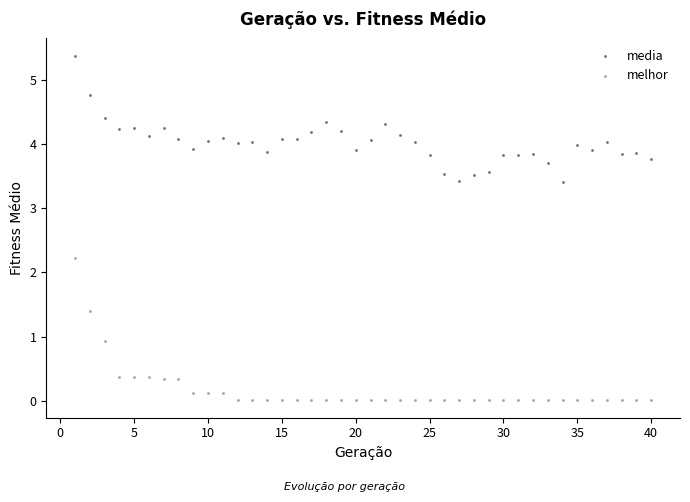

In the melhor series, what Y value is closest to 1?

0.9